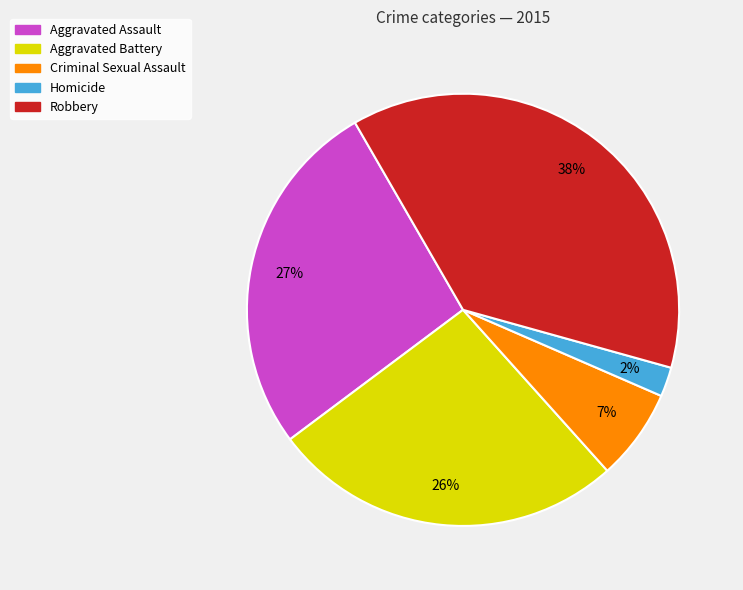

To the nearest percent, what is the combined percentage of Homicide and Robbery?

40%